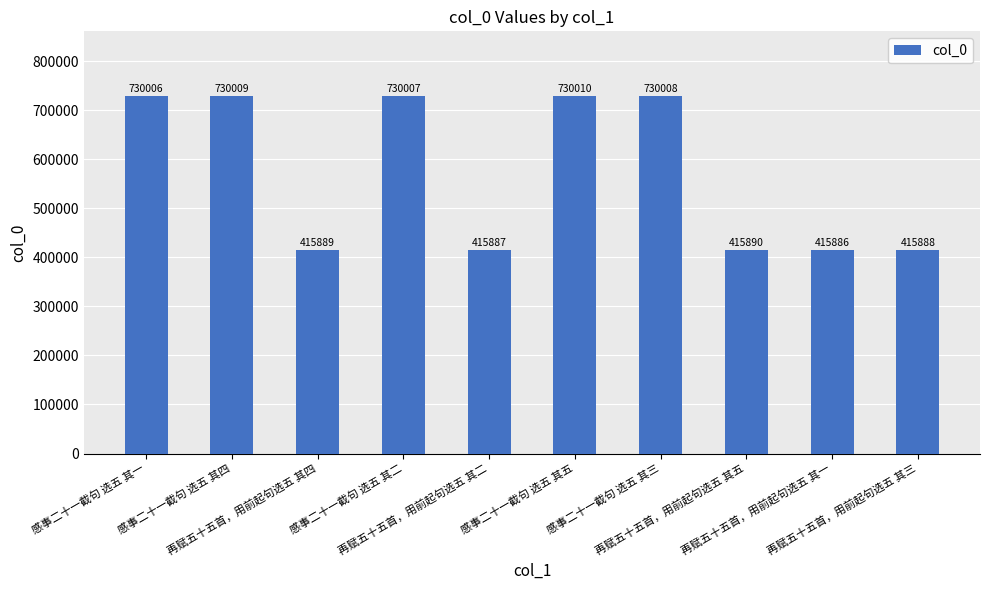

Approximately how many times larger is the value at 再赋五十五首，用前起句选五 其一 compared to 感事二十一截句 选五 其五?

0.6